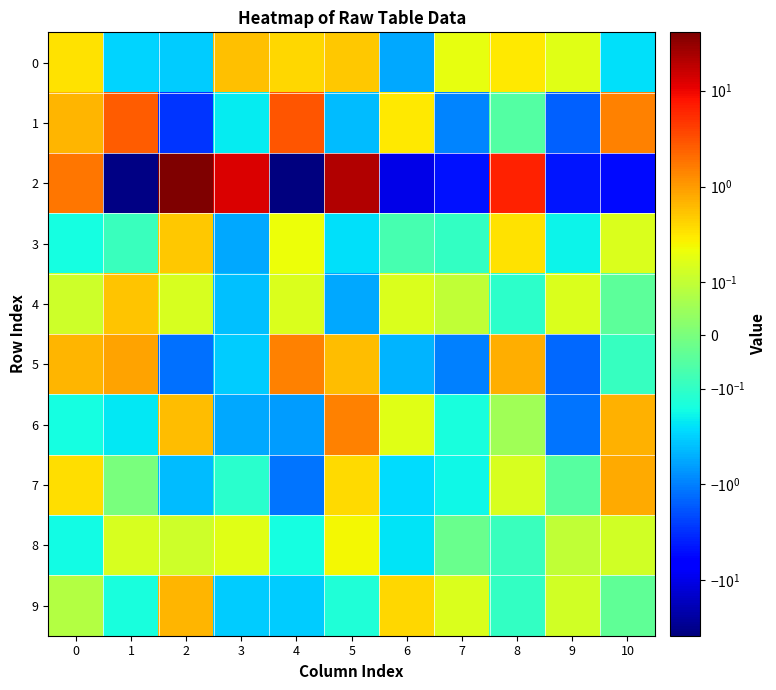

Which label corresponds to the largest value in the chart?

2